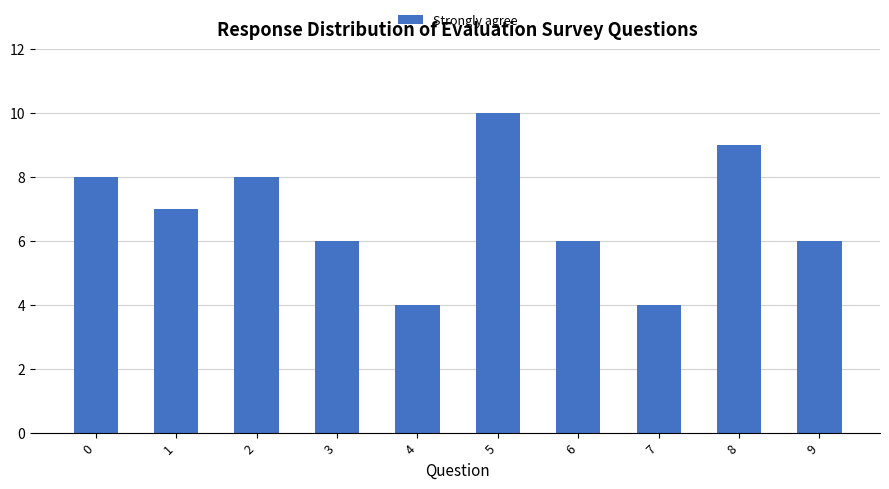

How many categories are shown in the chart?

10